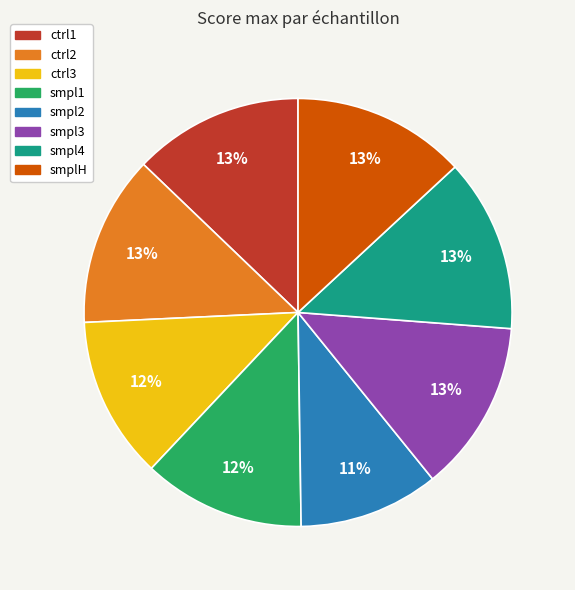

To the nearest percent, what portion does ctrl2 represent?

13%